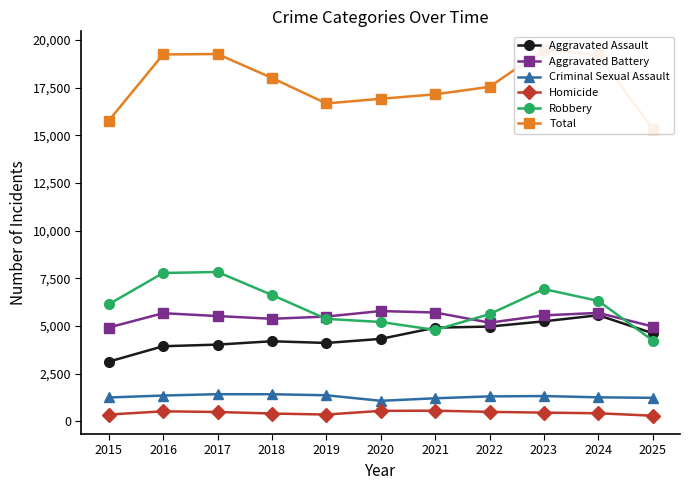

At 2016, list the series in order from smallest to largest.

Homicide, Criminal Sexual Assault, Aggravated Assault, Aggravated Battery, Robbery, Total